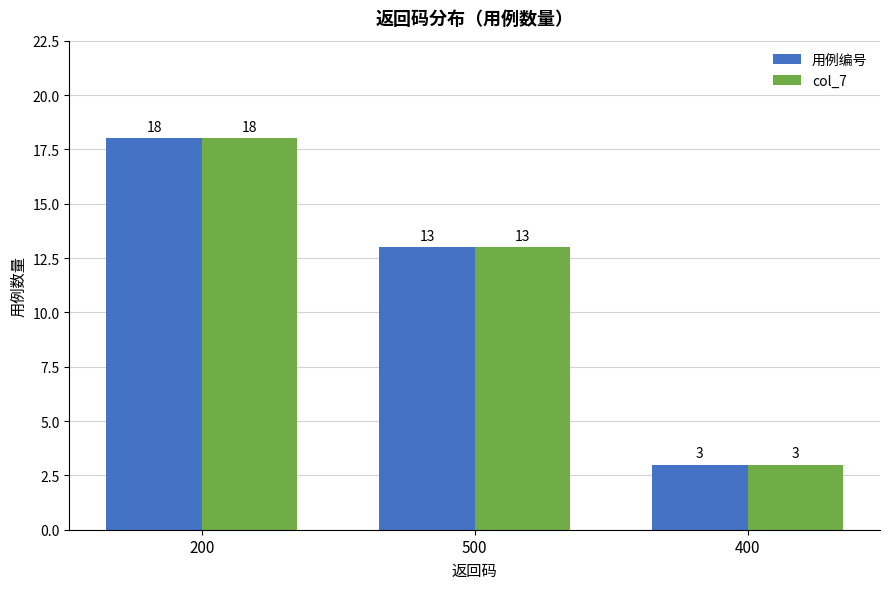

How many categories are shown in the chart?

3